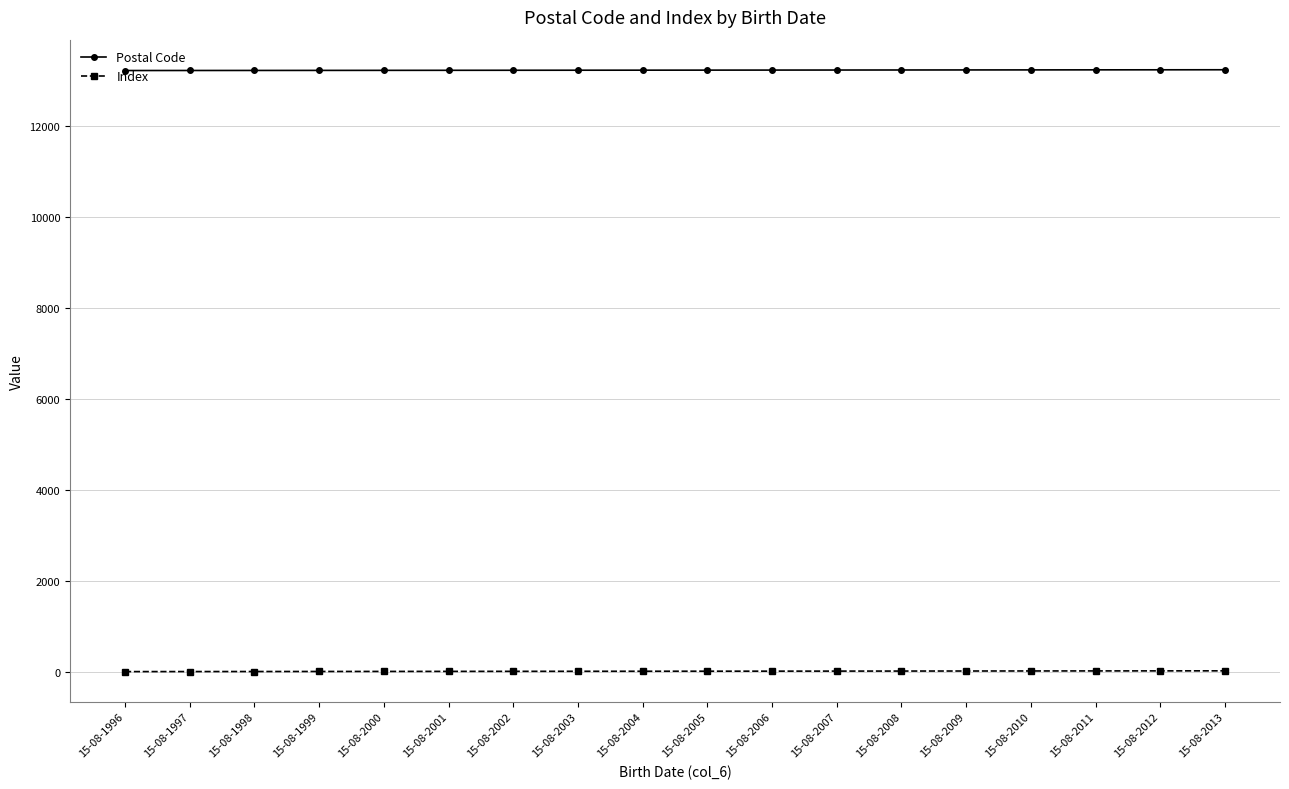

Rank the series at 15-08-2005 from lowest to highest value.

Index, Postal Code